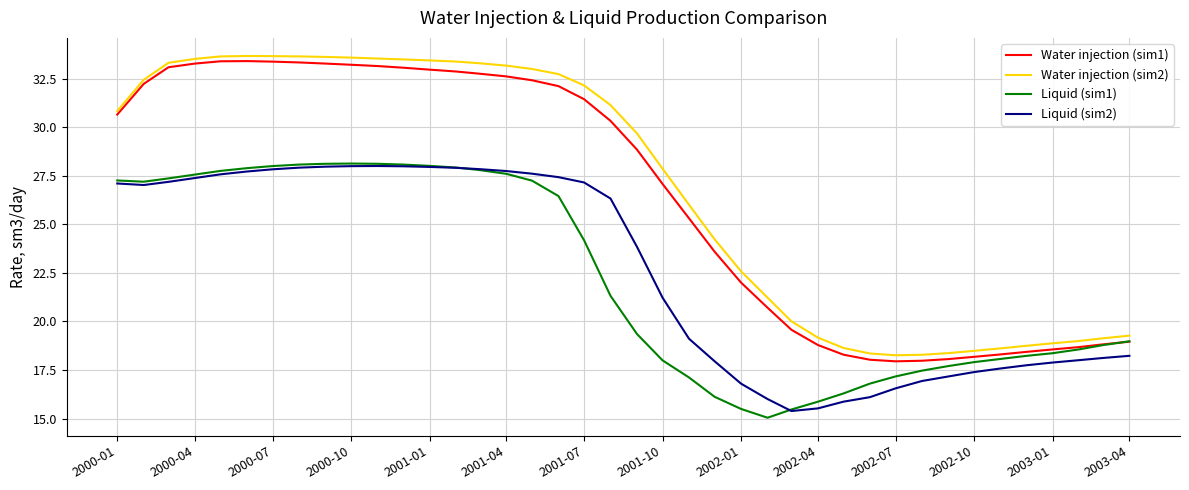

What are all the series names shown in the legend?

Water injection (sim1), Water injection (sim2), Liquid (sim1), Liquid (sim2)